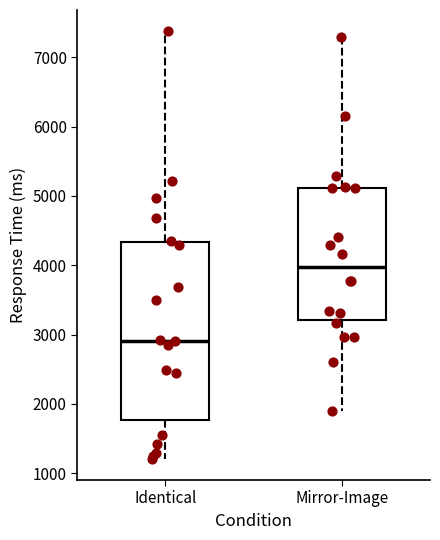

Which box's median line is the lowest?

Identical